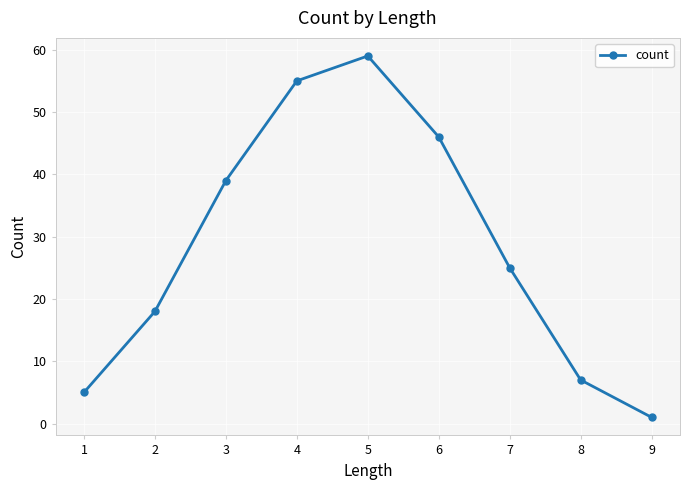

What is the change in value from 4 to 5?

+4